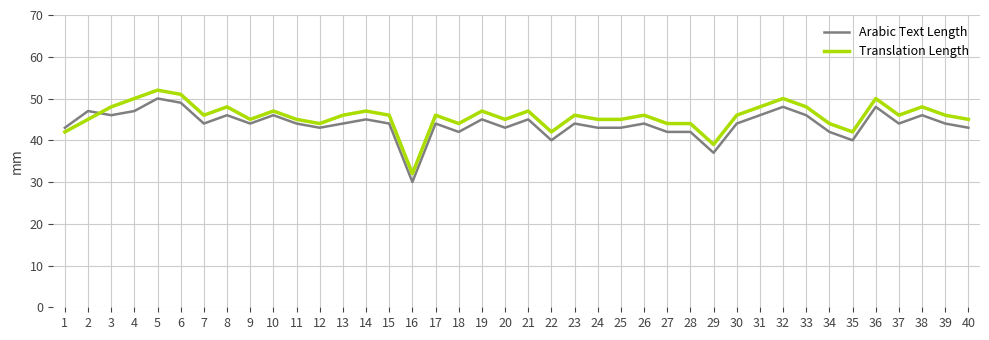

Which series has the largest total across all categories?

Translation Length